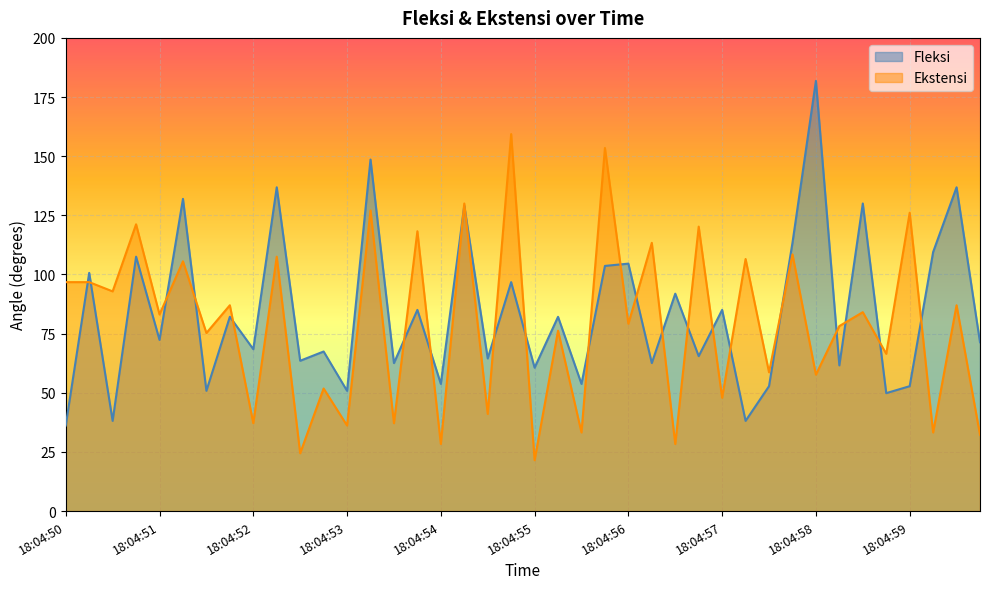

List the series in order of their peak value, lowest first.

Ekstensi, Fleksi